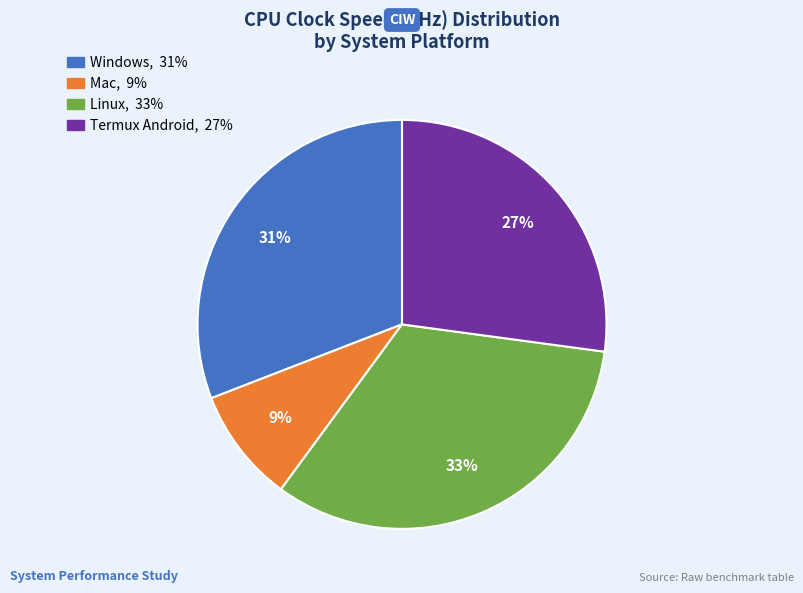

How many slices are in this pie chart?

4